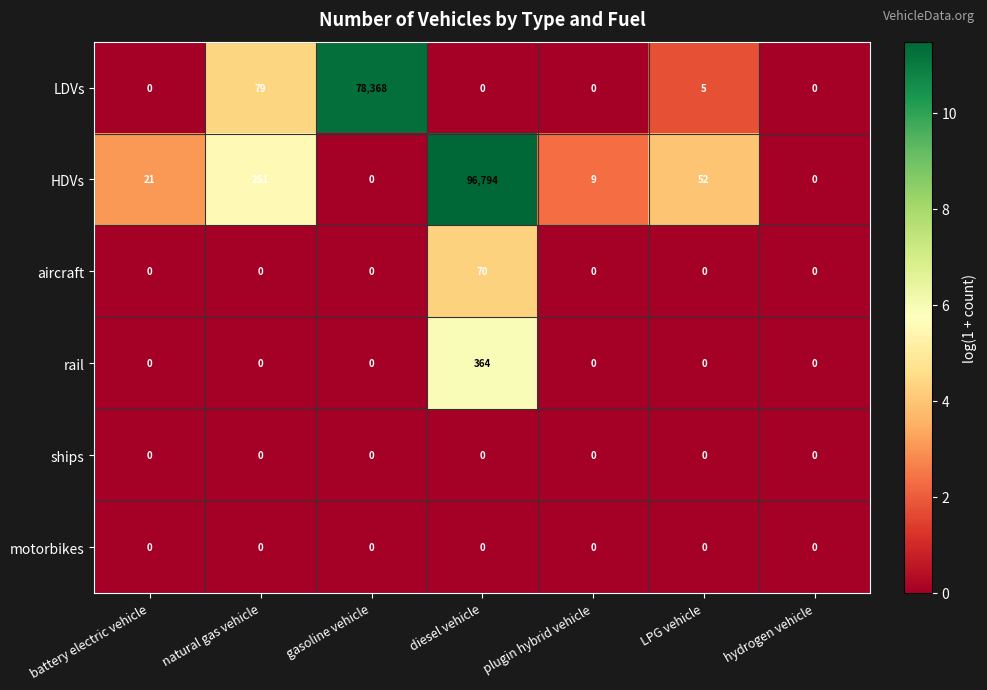

How many series are shown in this chart?

6